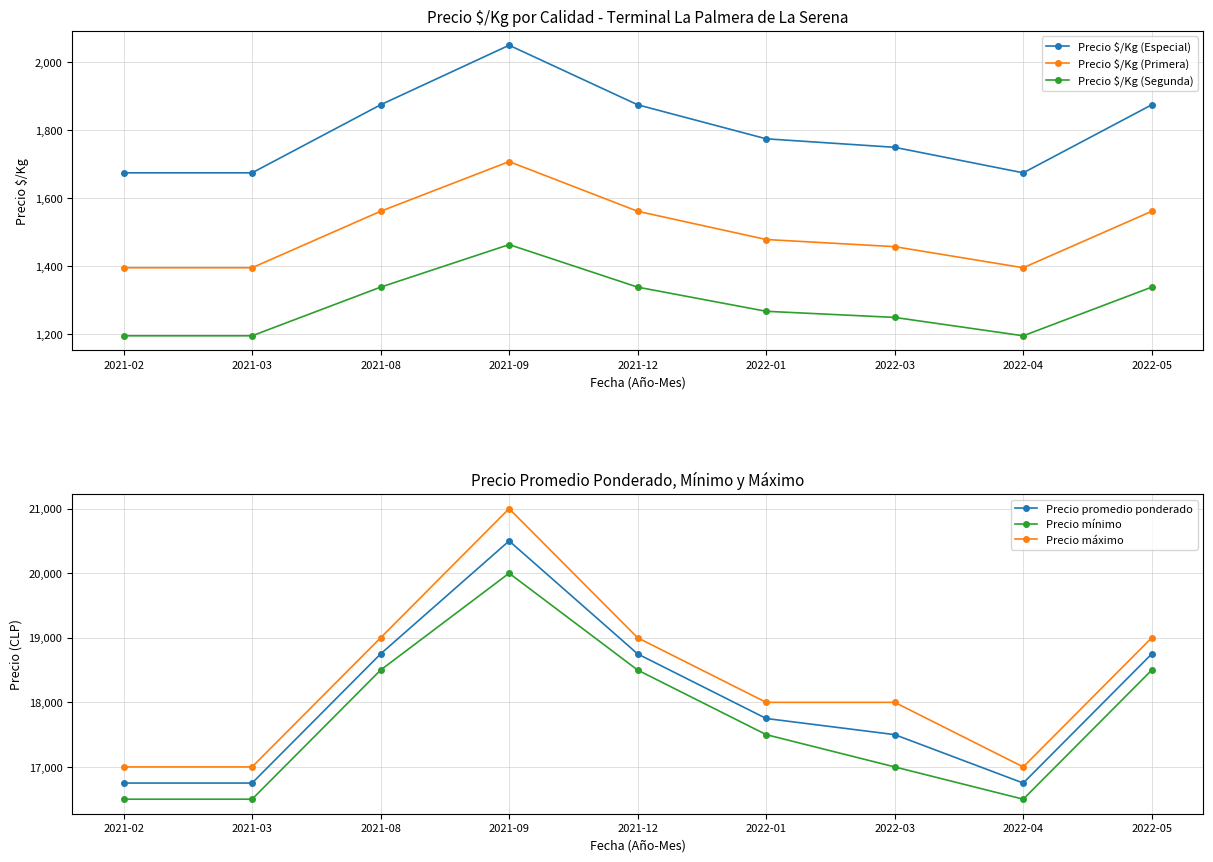

At which category does Precio máximo reach its first local valley?

2022-04